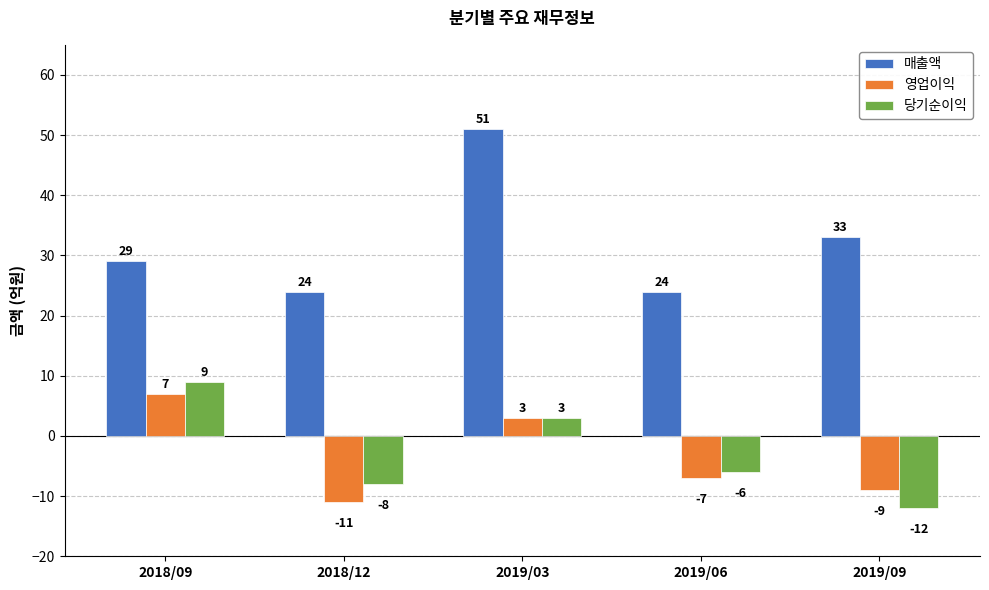

What is the label of the 4th bar from the right?

2018/12